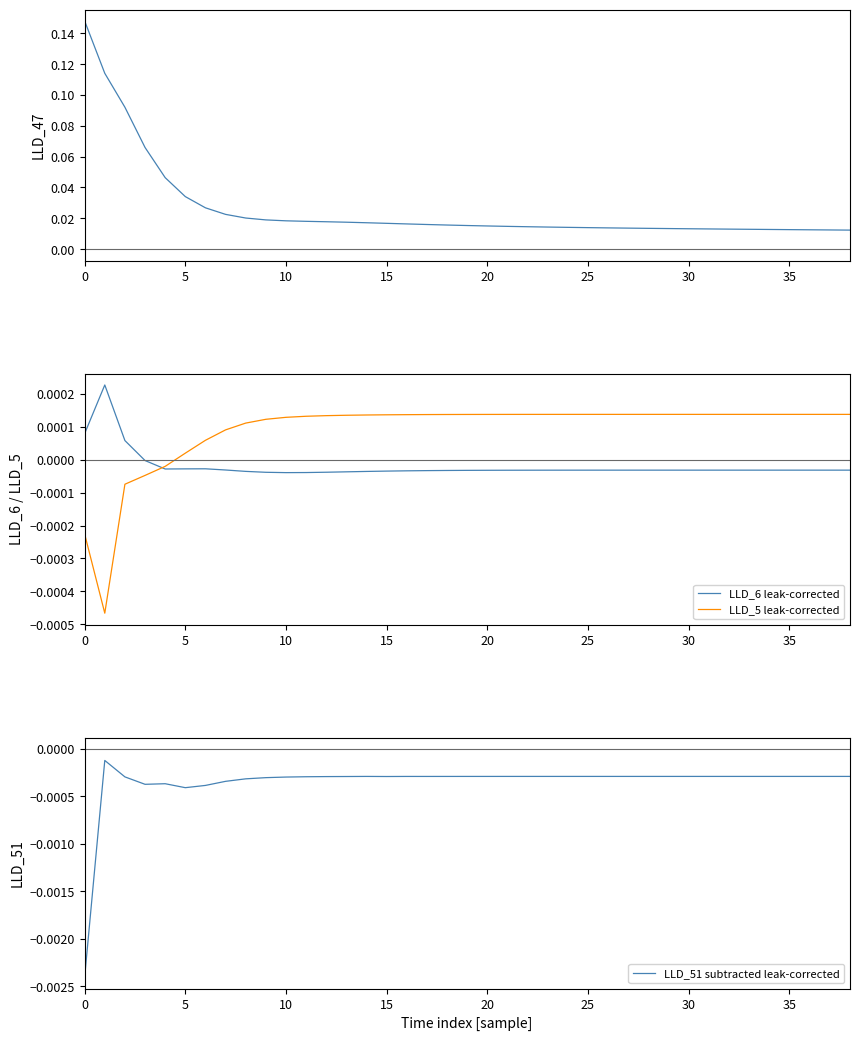

At how many categories does at least one series exceed 0?

39